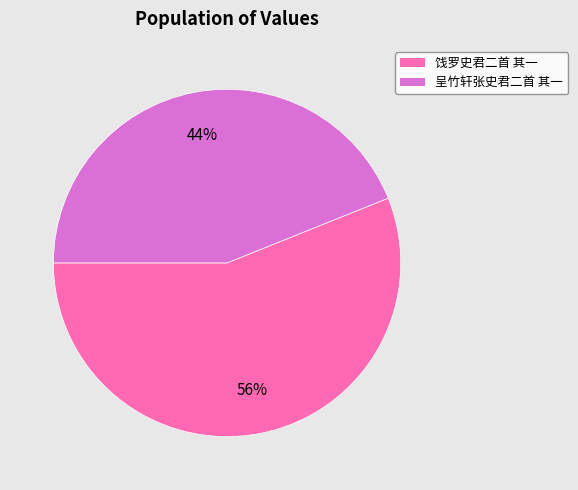

Which slice is the smallest?

呈竹轩张史君二首 其一